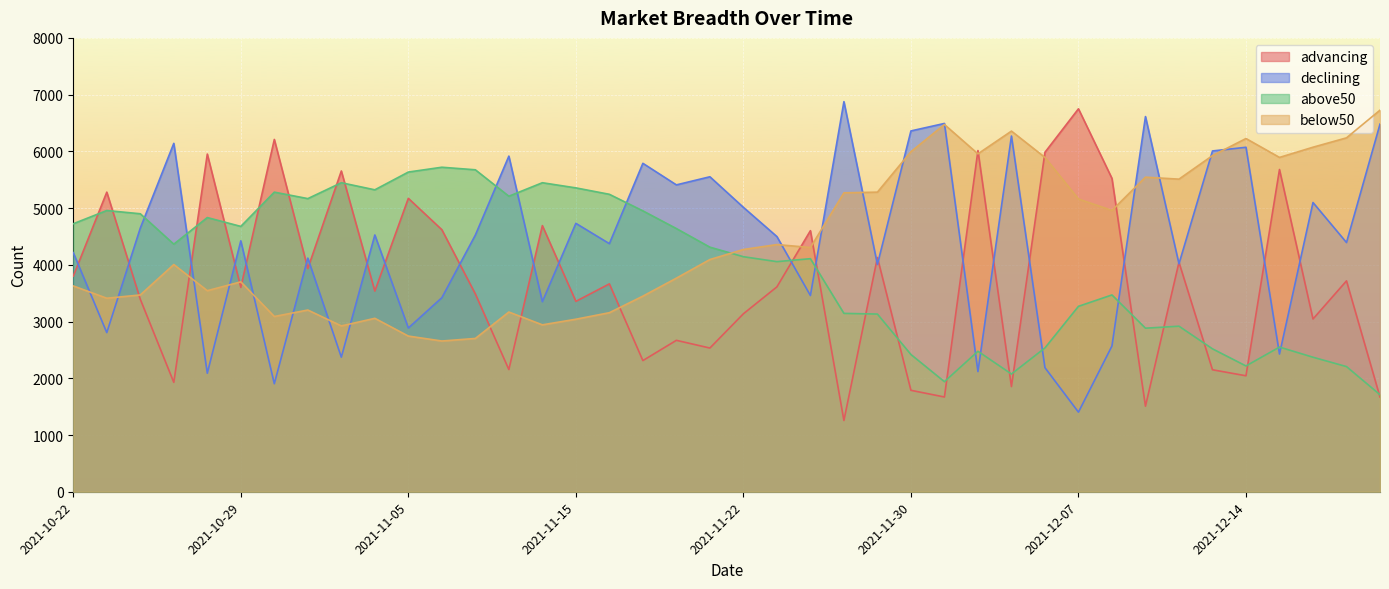

Reading right to left, what are all the values shown in this chart?

advancing: 1669	3717	3045	5680	2044	2150	4044	1508	5523	6750	5983	1854	6014	1670	1788	4129	1256	4602	3611	3137	2533	2669	2312	3664	3356	4691	2154	3487	4619	5172	3537	5654	3935	6210	3602	5952	1928	3393	5281	3800
declining: 6480	4393	5098	2427	6072	6007	4018	6613	2569	1403	2187	6270	2118	6492	6360	4006	6876	3459	4498	5013	5552	5409	5789	4373	4731	3350	5916	4524	3420	2886	4526	2372	4118	1904	4423	2089	6141	4647	2805	4215
above50: 1710	2206	2371	2550	2217	2519	2918	2883	3469	3268	2535	2075	2476	1940	2419	3132	3144	4108	4056	4143	4311	4639	4951	5243	5356	5447	5209	5675	5720	5635	5322	5447	5167	5281	4677	4833	4364	4900	4957	4724
below50: 6726	6238	6073	5893	6226	5925	5510	5545	4959	5160	5893	6357	5956	6473	5994	5281	5269	4305	4357	4270	4093	3765	3448	3156	3041	2942	3168	2702	2657	2744	3057	2923	3203	3089	3700	3544	4005	3469	3411	3628